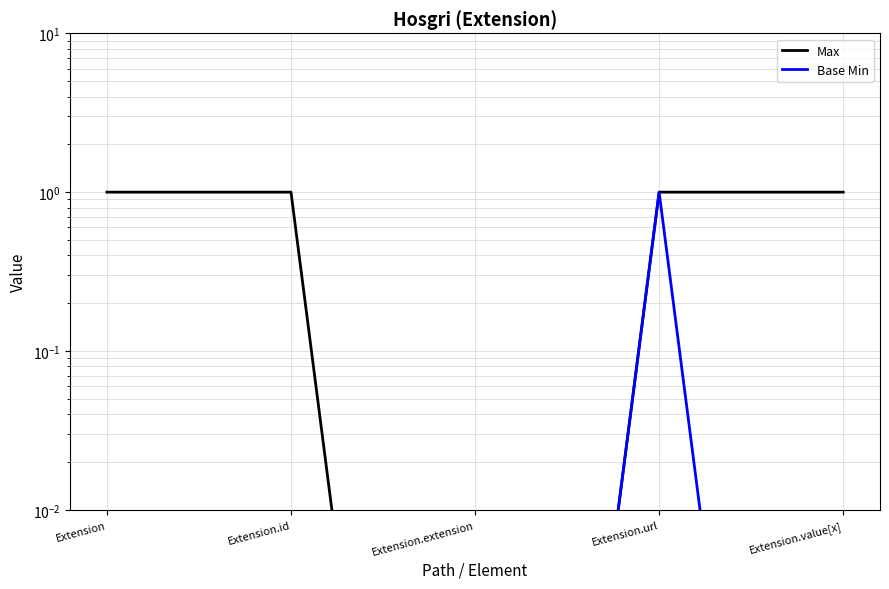

List the series in order of their peak value, highest first.

Max, Base Min